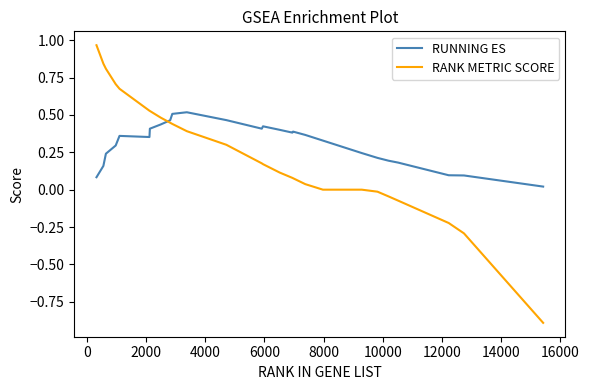

Is this an area chart (filled region under the line)?

No